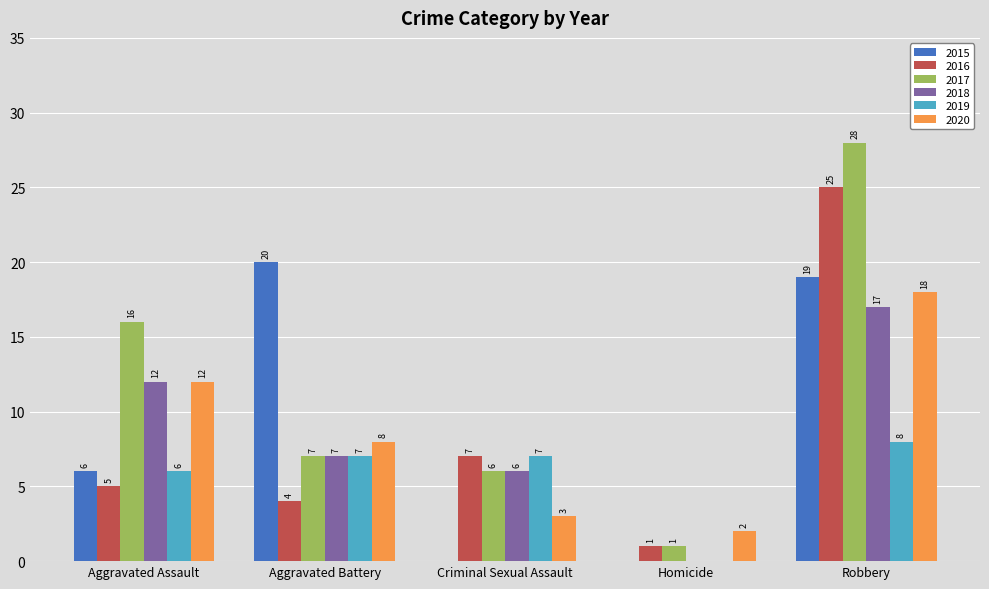

Reading left to right, extract all data points from this chart.

2015: 6	20	0	0	19
2016: 5	4	7	1	25
2017: 16	7	6	1	28
2018: 12	7	6	0	17
2019: 6	7	7	0	8
2020: 12	8	3	2	18